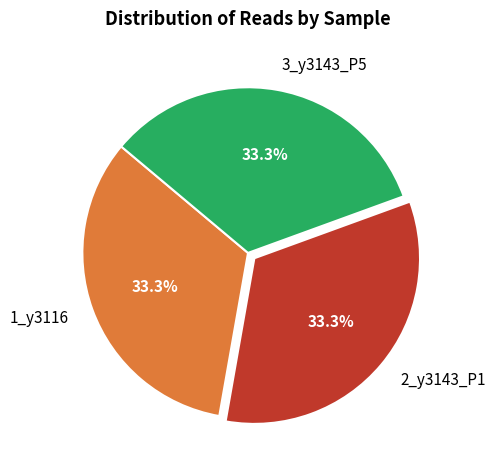

What is the ratio of the value at 3_y3143_P5 to the value at 1_y3116?

1.0